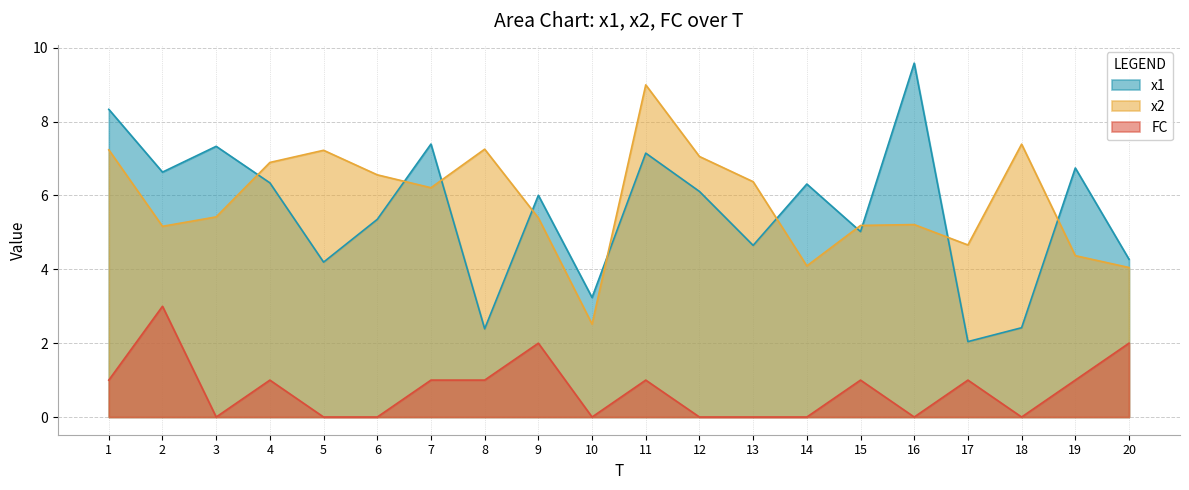

What is the value of the x2 point at the 4th from the left?

6.9